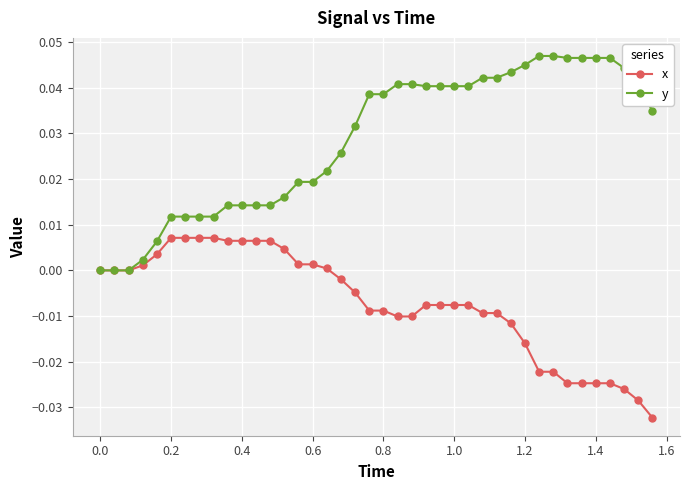

How many categories are shown in the chart?

40